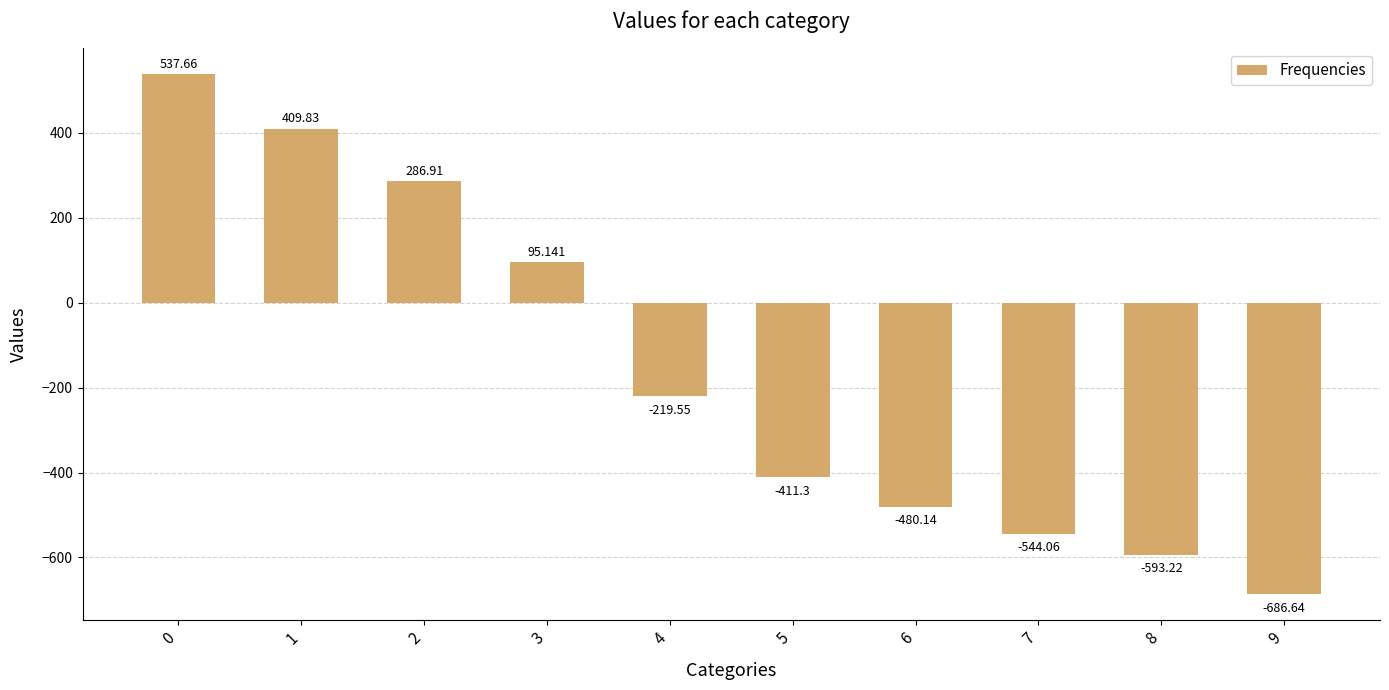

How many values are above zero?

4